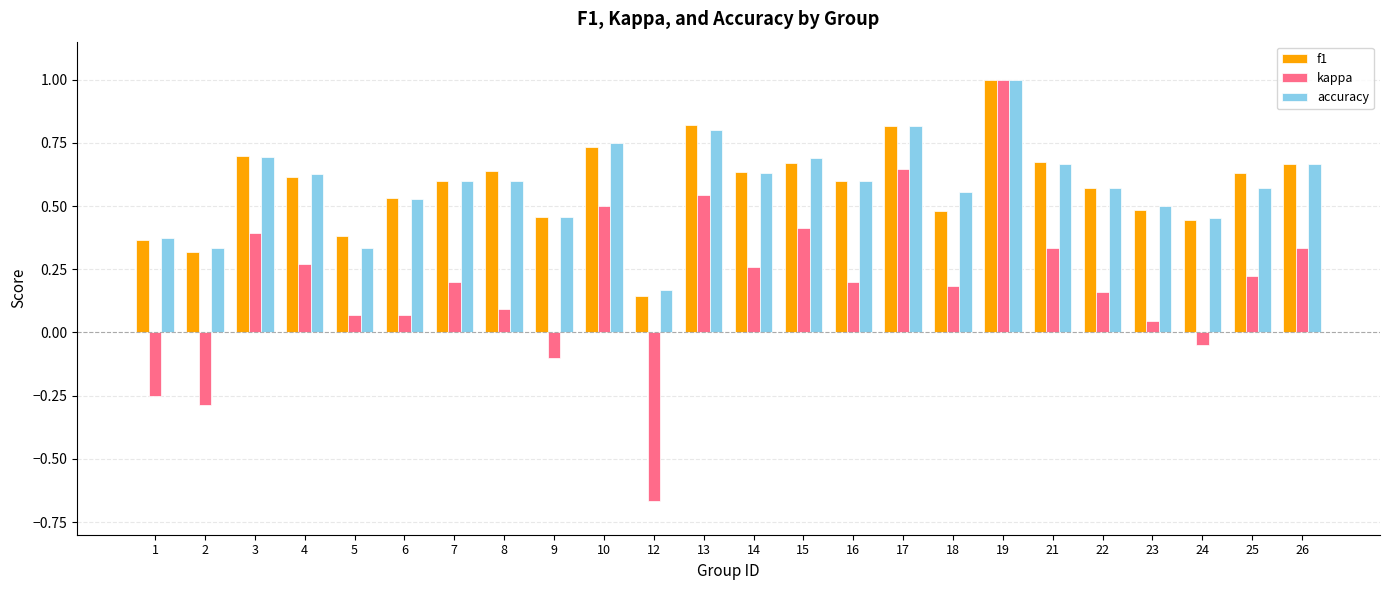

Is the value of f1 at 2 greater than the value of accuracy at 12?

Yes